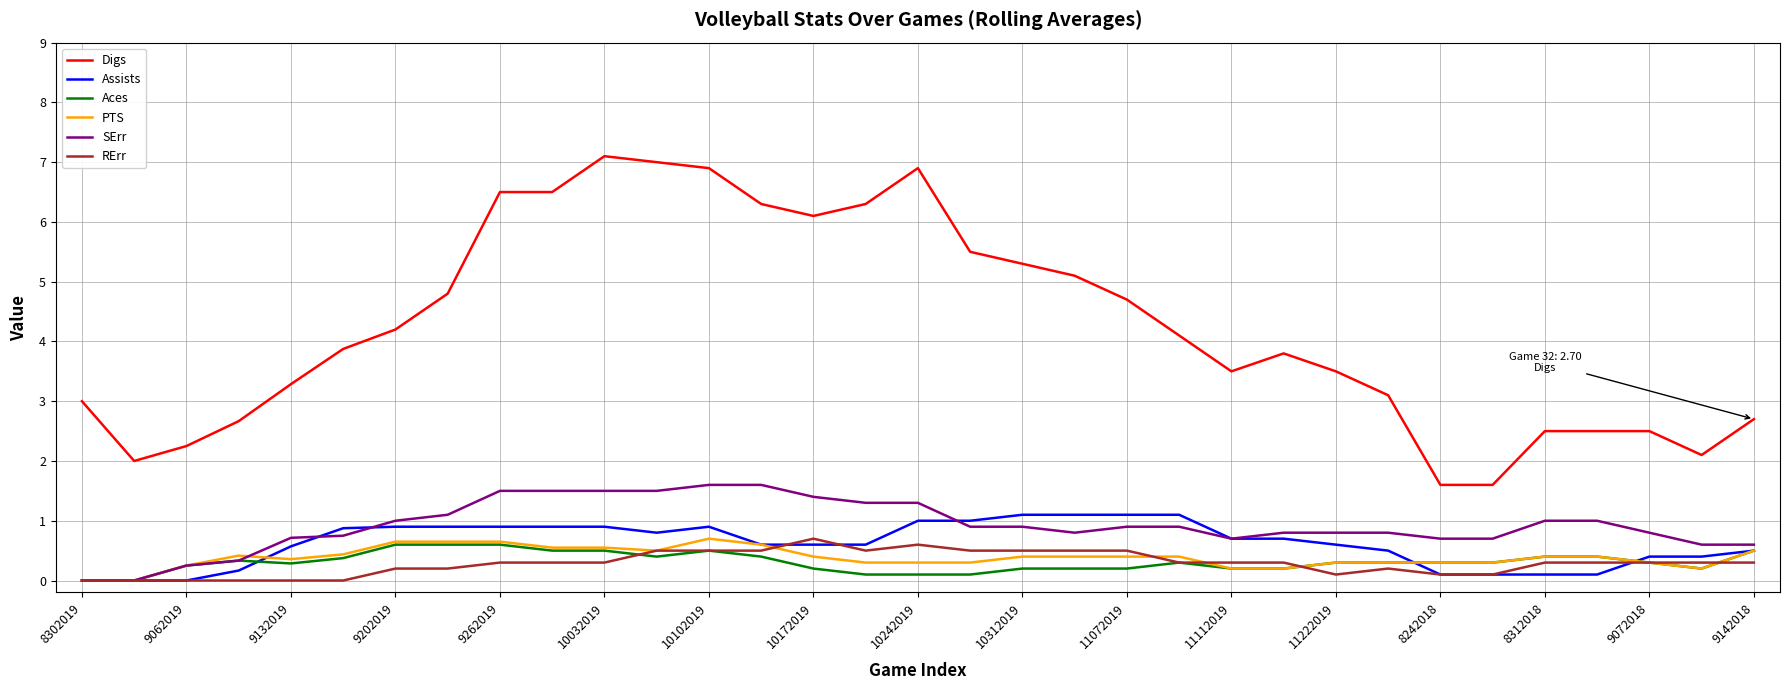

What is the greatest value displayed?

7.1